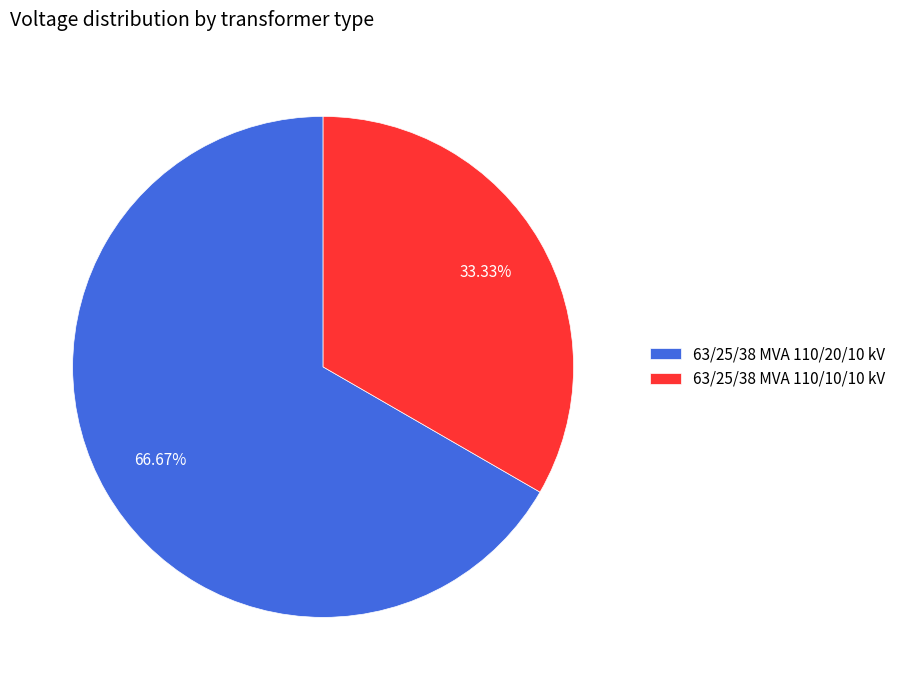

To the nearest percent, what is the average slice percentage?

50%